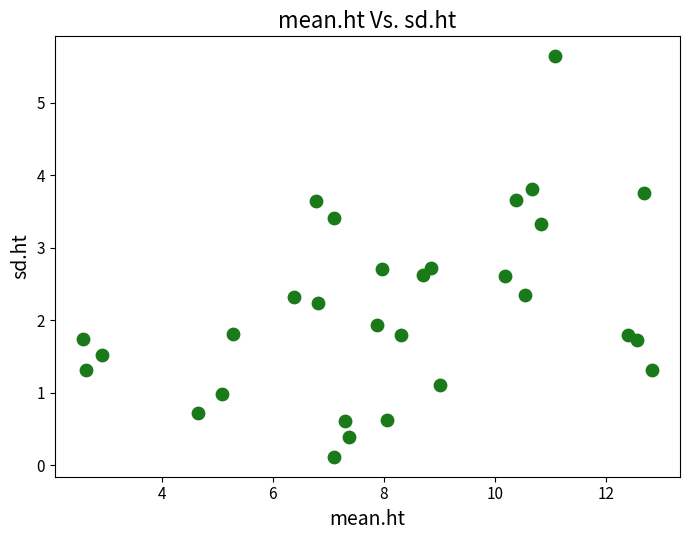

What is the range of Y values (max minus min)?

5.5